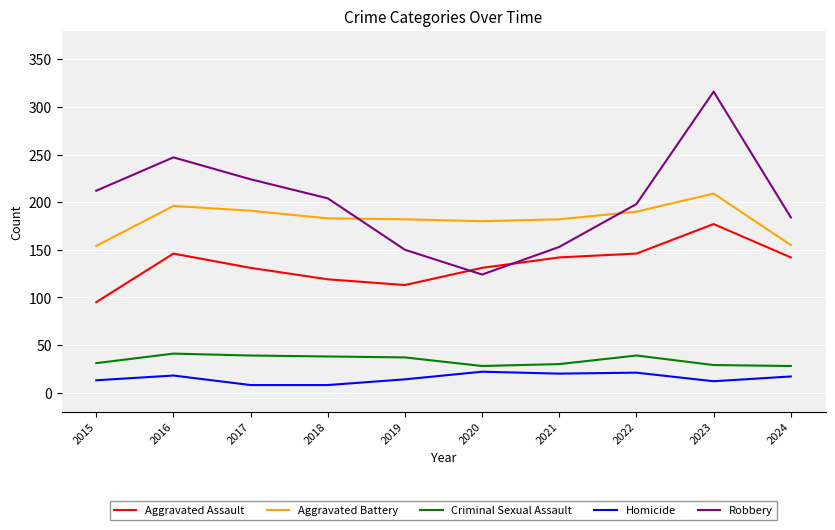

What is the average value of the Homicide series?

15